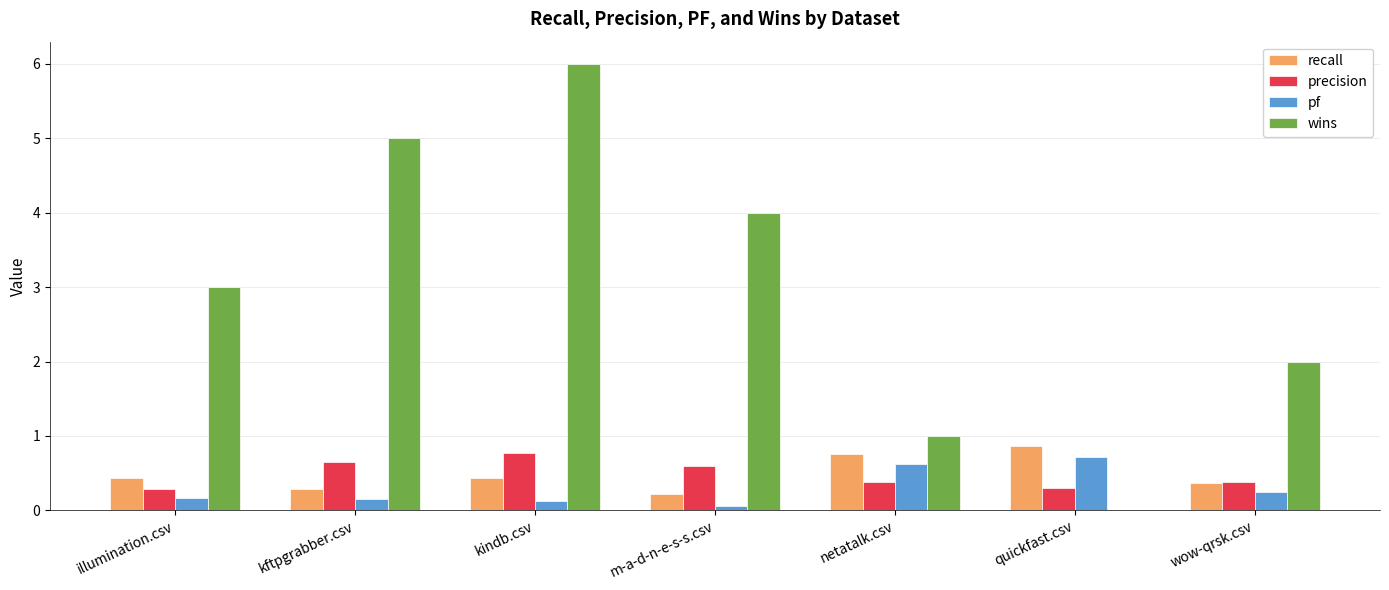

The value of recall at wow-qrsk.csv is 0.4. True or false?

True